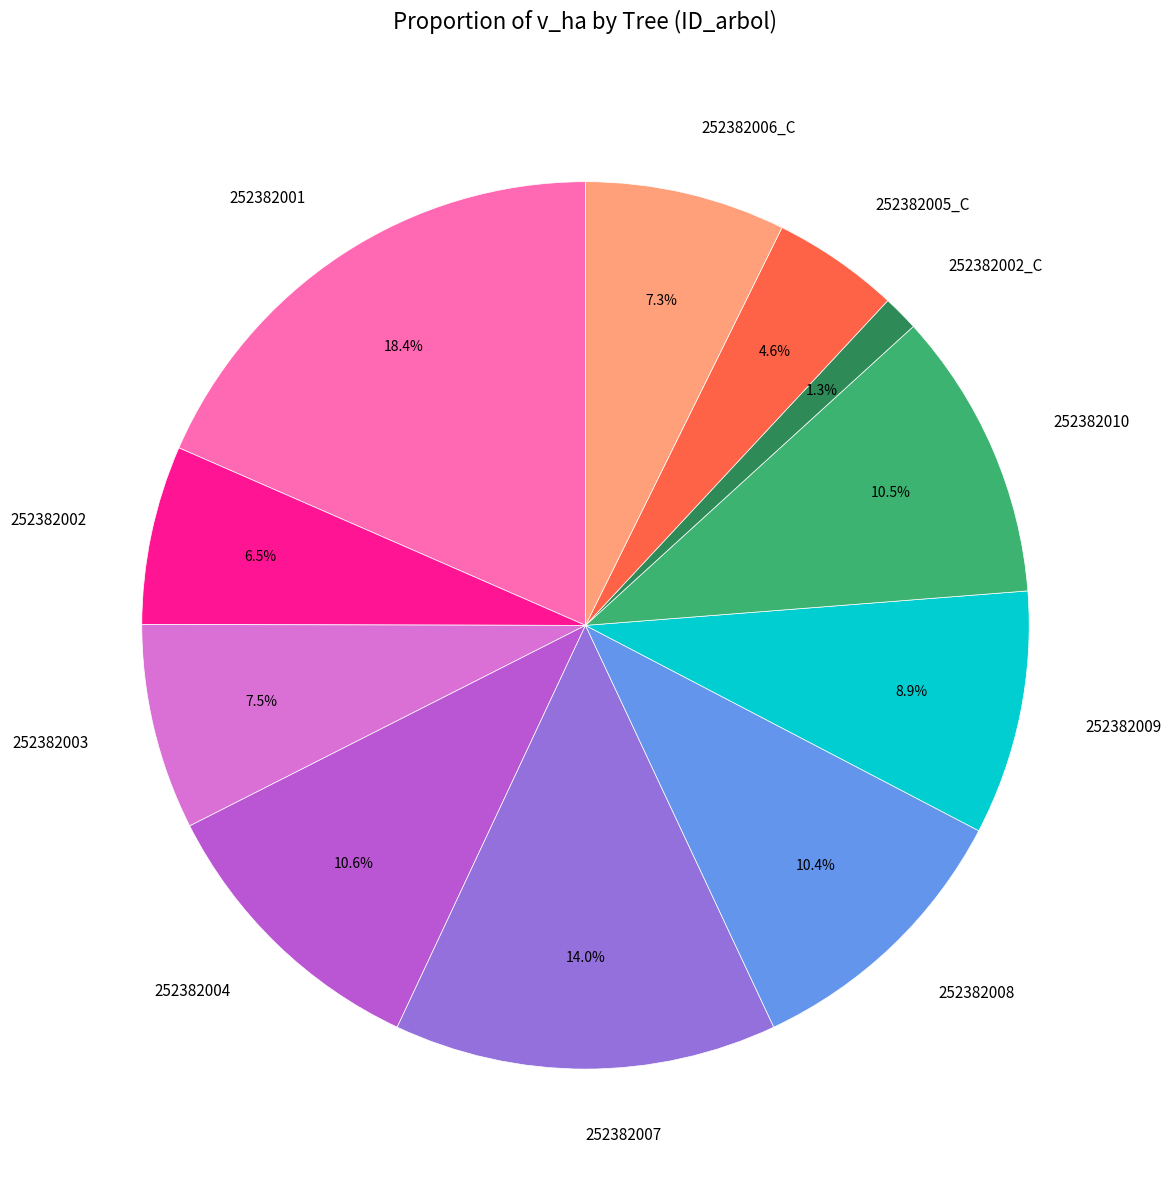

What is the smallest slice in the pie chart?

252382002_C